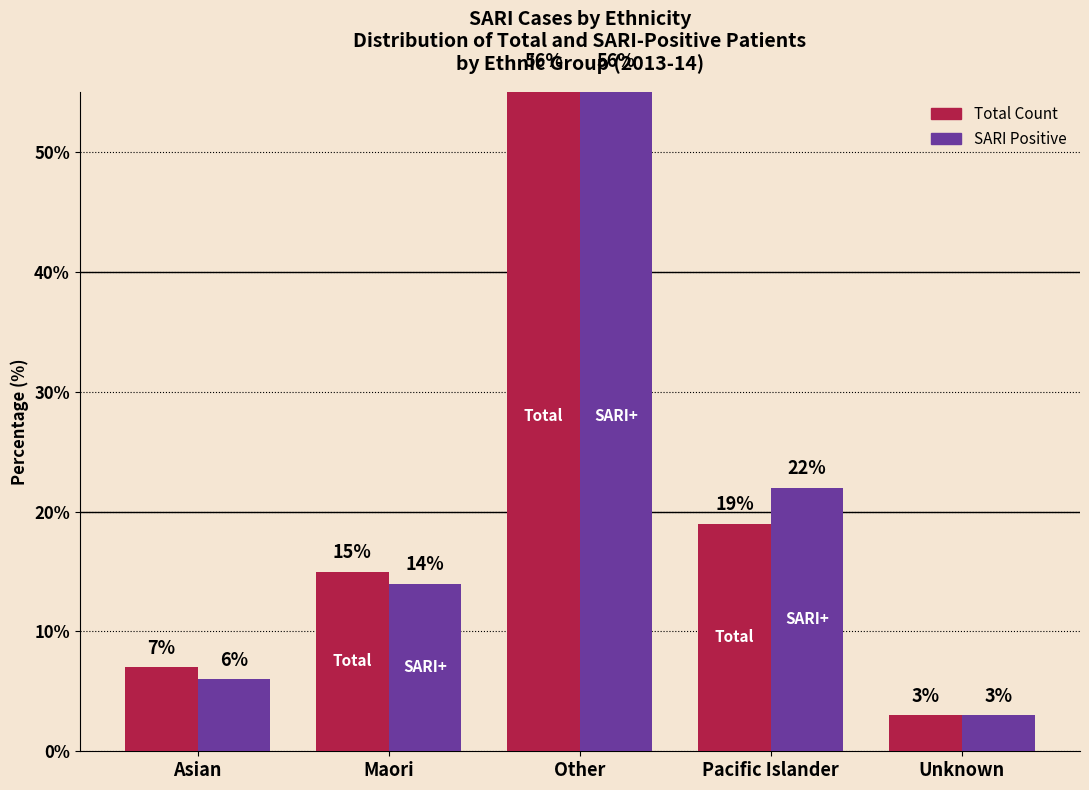

Reading left to right, list all the values displayed in this chart.

Total Count: 7	15	56	19	3
SARI Positive: 6	14	56	22	3